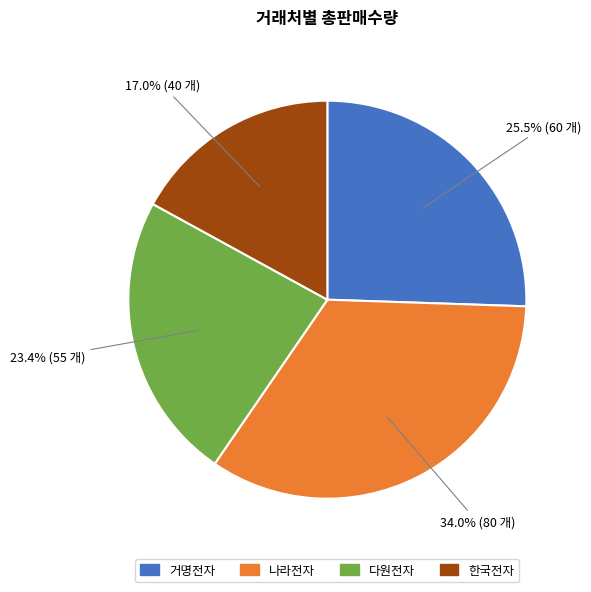

To the nearest percent, what is the difference between the 다원전자 and 나라전자 slice percentages?

11%